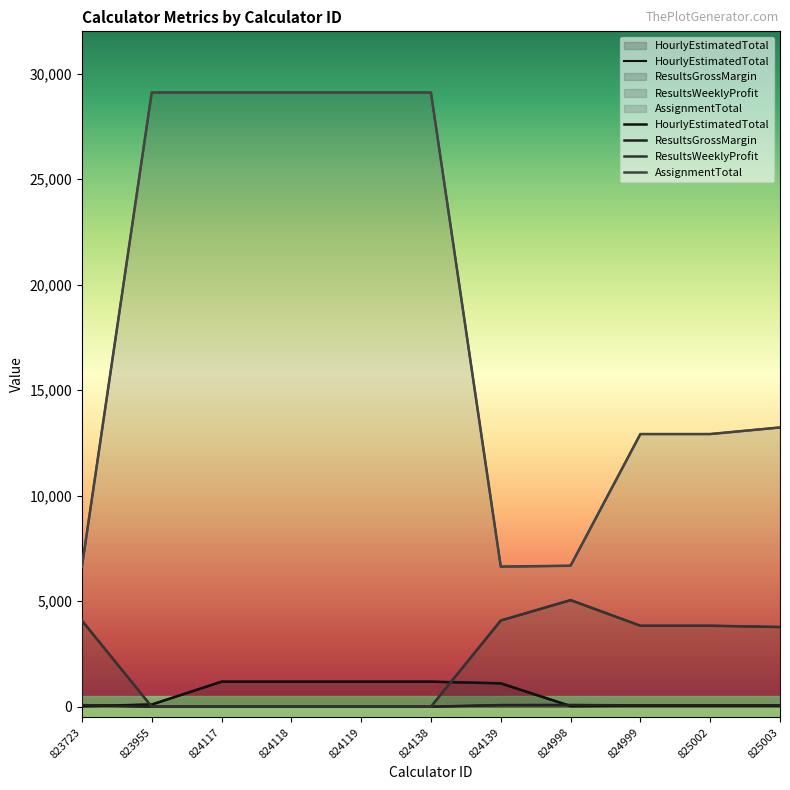

Does the chart have visible grid lines?

No